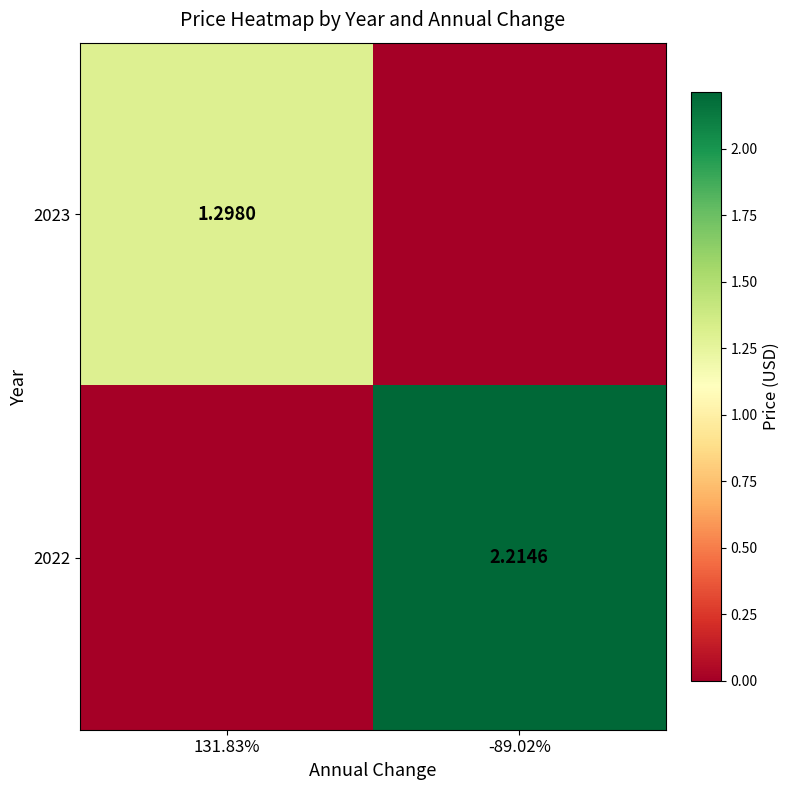

What is the average value of the 2022 series?

1.1